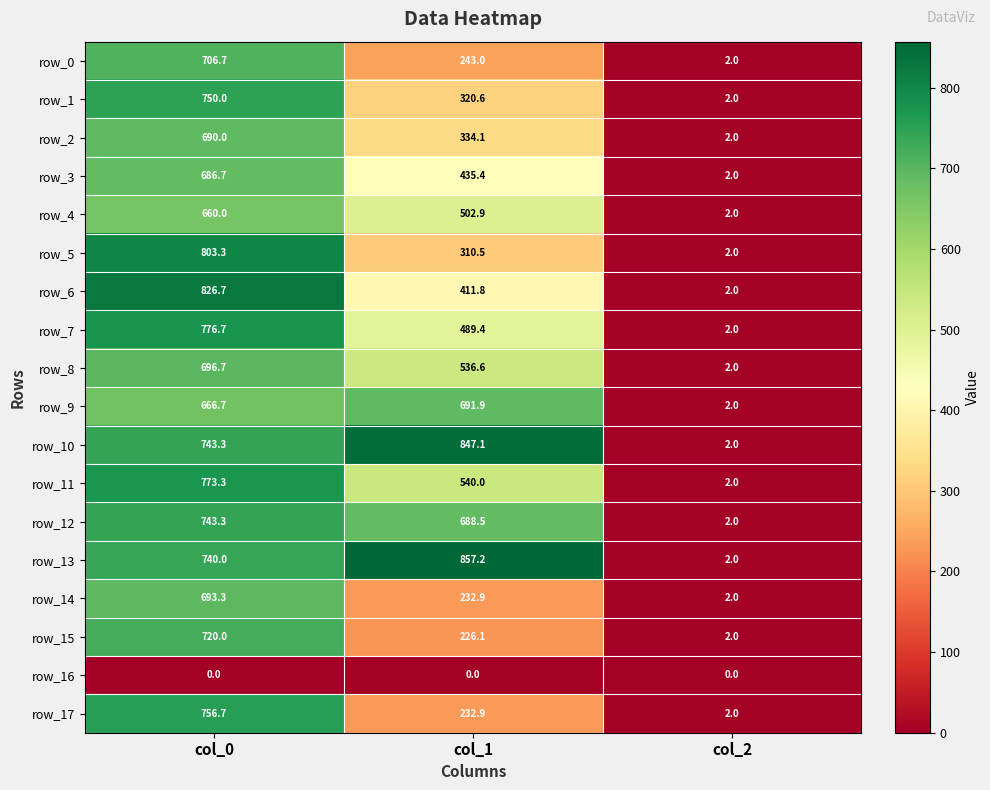

Rank the series by their maximum value, from highest to lowest.

row_13, row_10, row_6, row_5, row_7, row_11, row_17, row_1, row_12, row_15, row_0, row_8, row_14, row_9, row_2, row_3, row_4, row_16